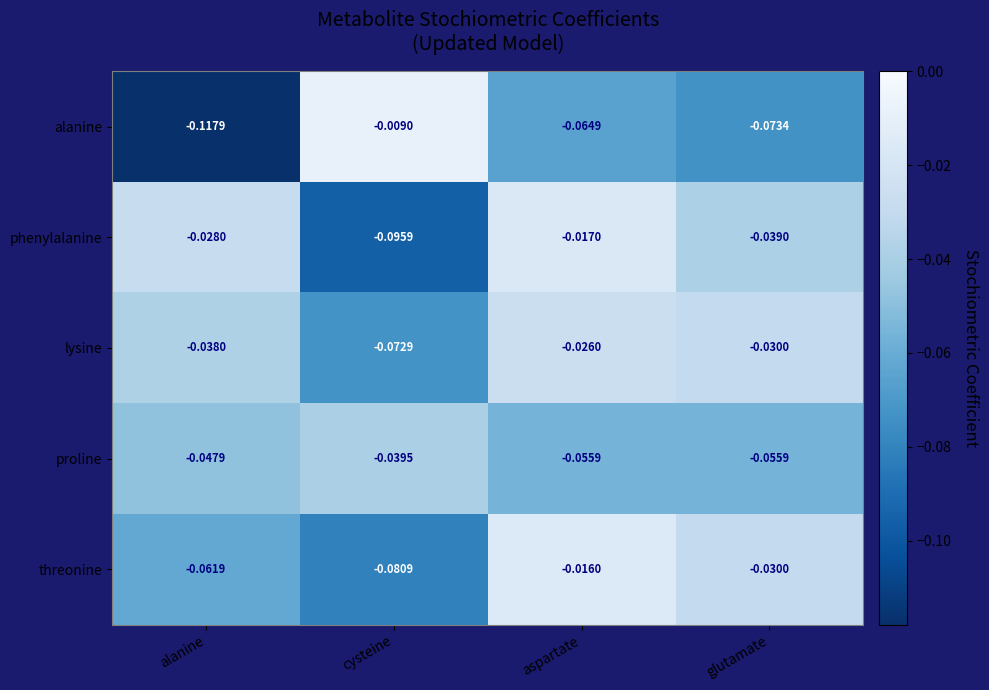

At which label does phenylalanine reach its peak?

aspartate